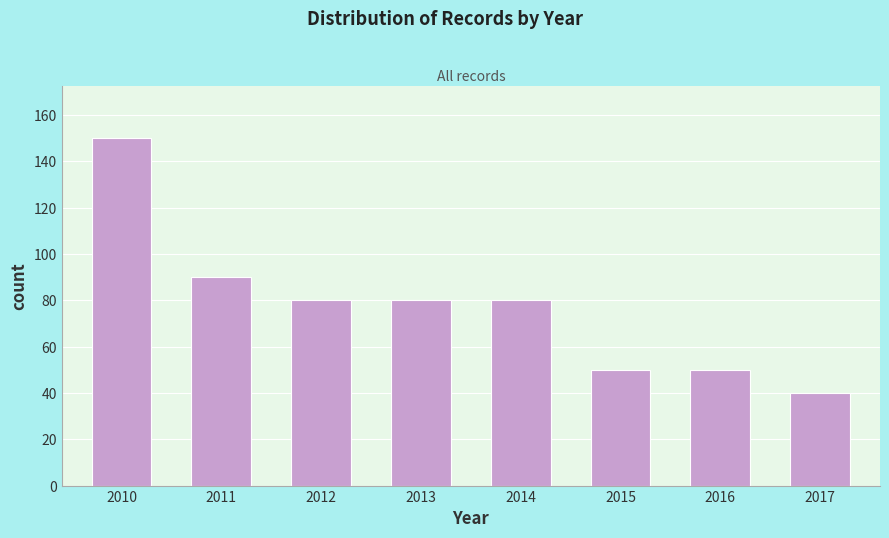

Reading left to right, what are all the values shown in this chart?

150	90	80	80	80	50	50	40